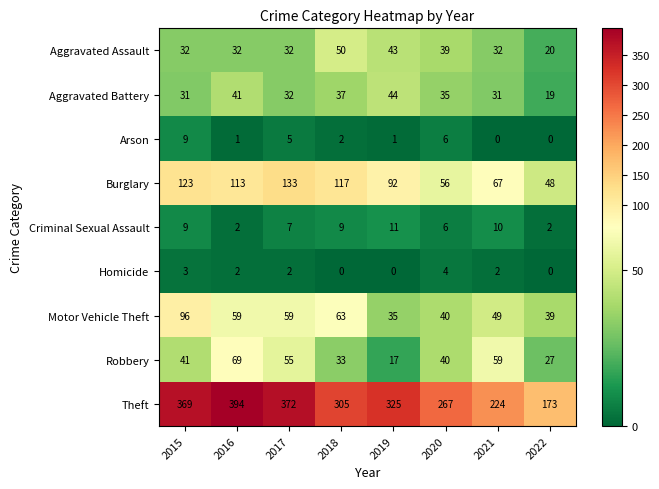

At 2019, list the series in order from largest to smallest.

Theft, Burglary, Aggravated Battery, Aggravated Assault, Motor Vehicle Theft, Robbery, Criminal Sexual Assault, Arson, Homicide